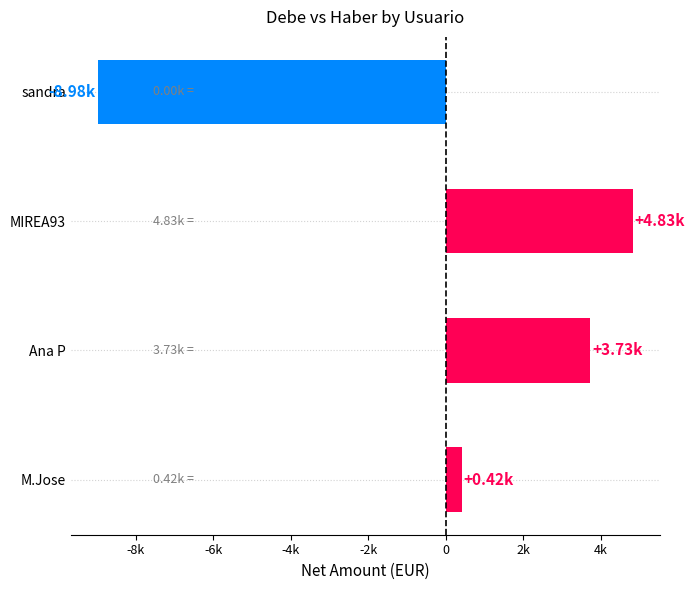

What is the difference between the maximum and minimum values?

13809.6